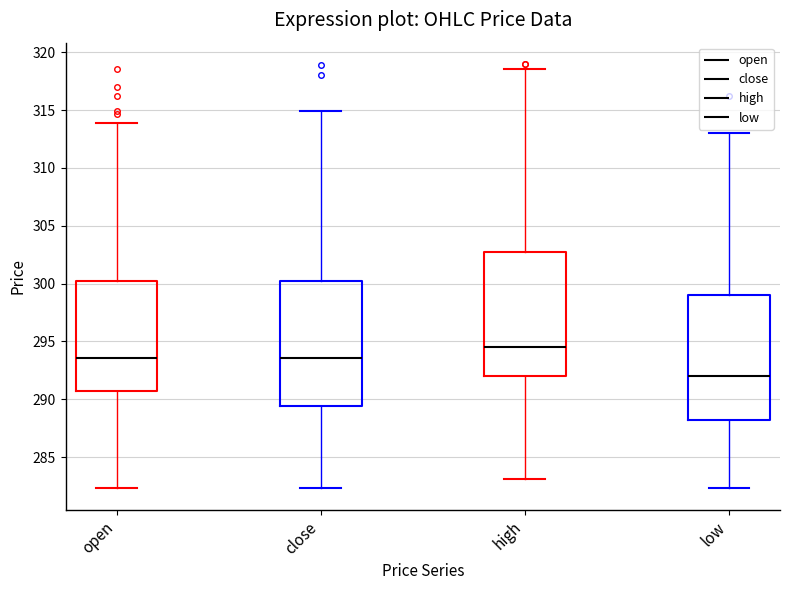

Reading left to right, transcribe this box plot: for each box, give where its median line is, the range the box spans, and where its two whiskers end, as read against the y-axis. The values are not printed on the chart, so give them approximately, as read against the axis.

open: median 293.5, box 290.5 to 300.5, whiskers 282.5 to 314.0
close: median 293.5, box 289.5 to 300.5, whiskers 282.5 to 315.0
high: median 294.5, box 292.0 to 303.0, whiskers 283.0 to 318.5
low: median 292.0, box 288.0 to 299.0, whiskers 282.5 to 313.0